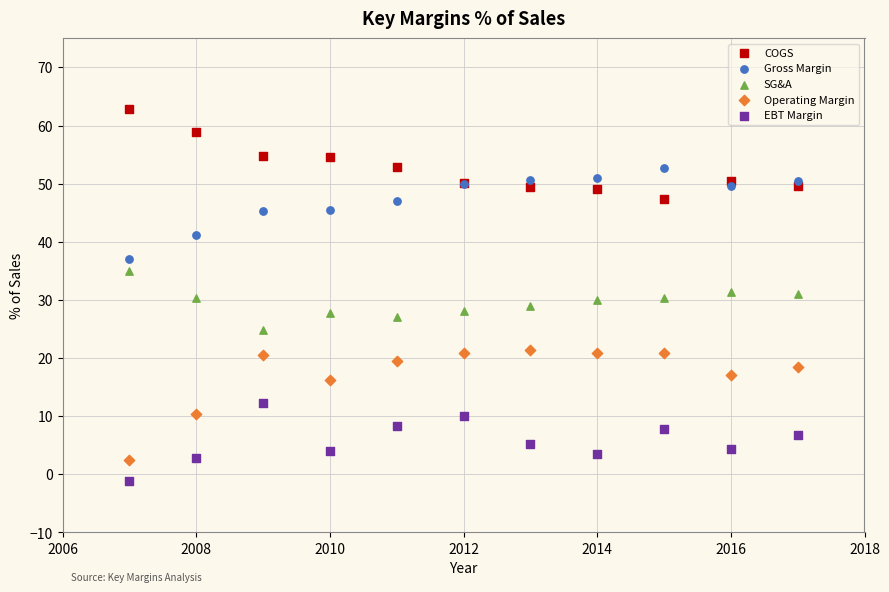

Which series reaches the maximum Y coordinate?

COGS